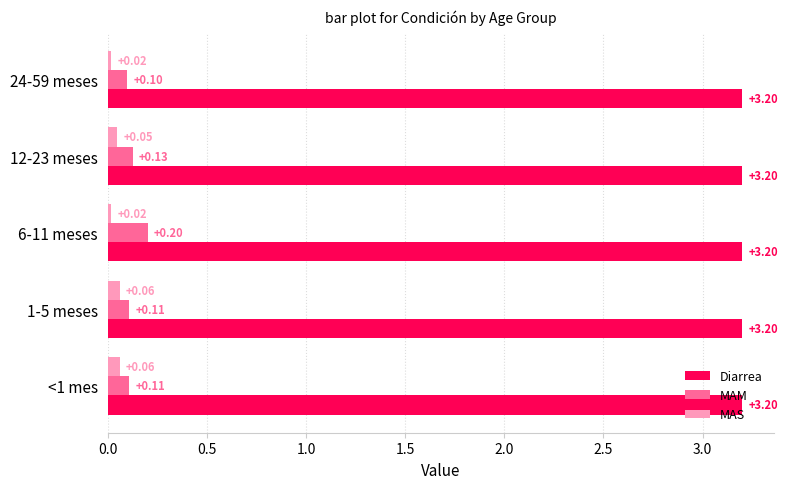

What is the difference between the highest and lowest values at <1 mes?

3.1